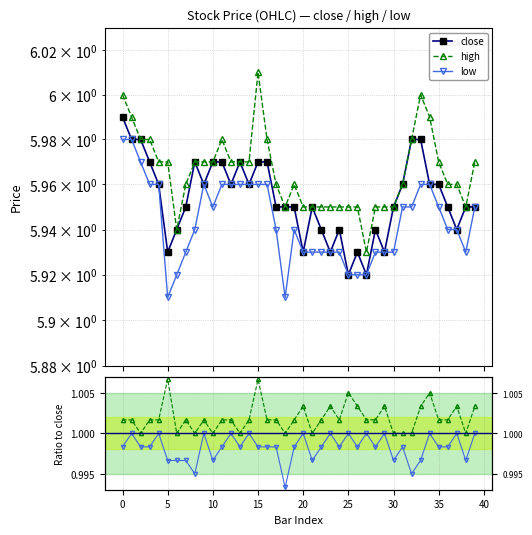

True or false: low/close and close intersect in this chart.

False